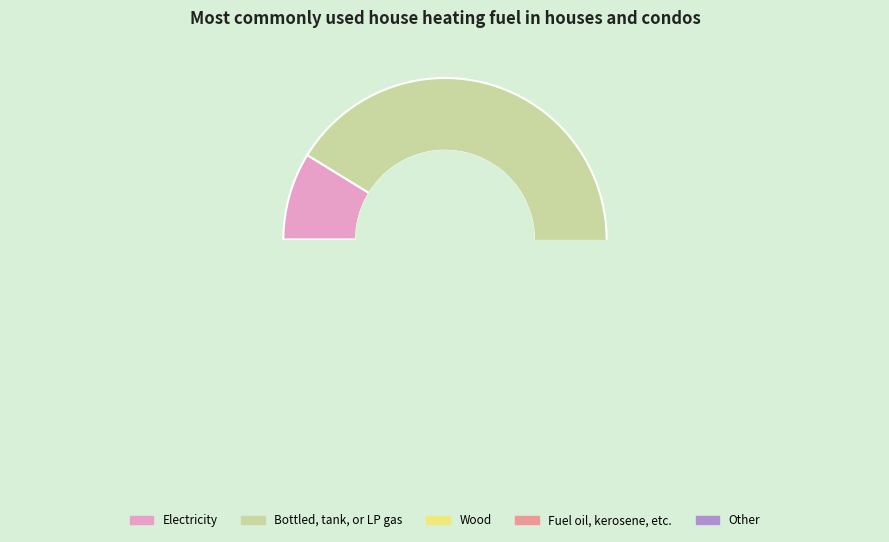

The 448 slice represents 4% of the pie. True or false?

True